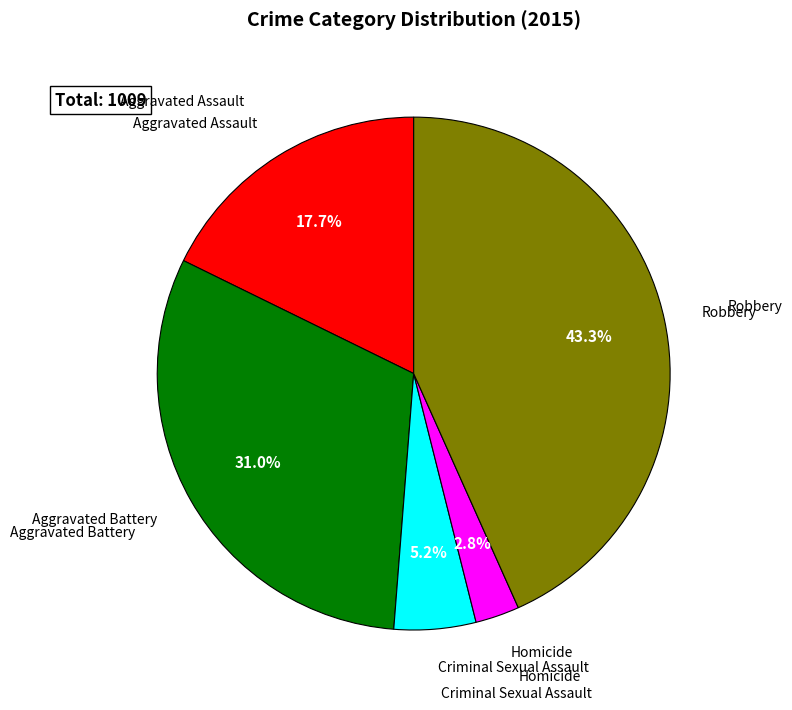

What is the ratio of the value at Criminal Sexual Assault to the value at Aggravated Assault?

0.3